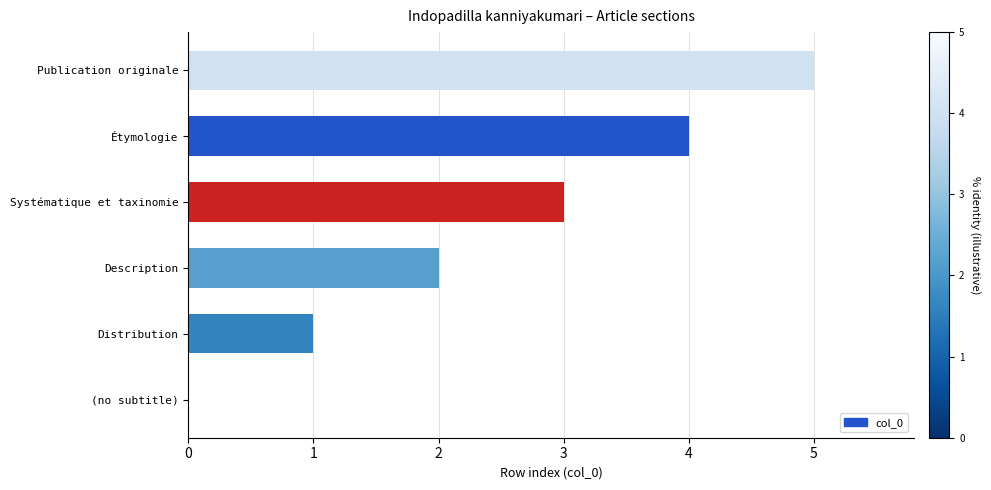

What is the sum of all values?

15